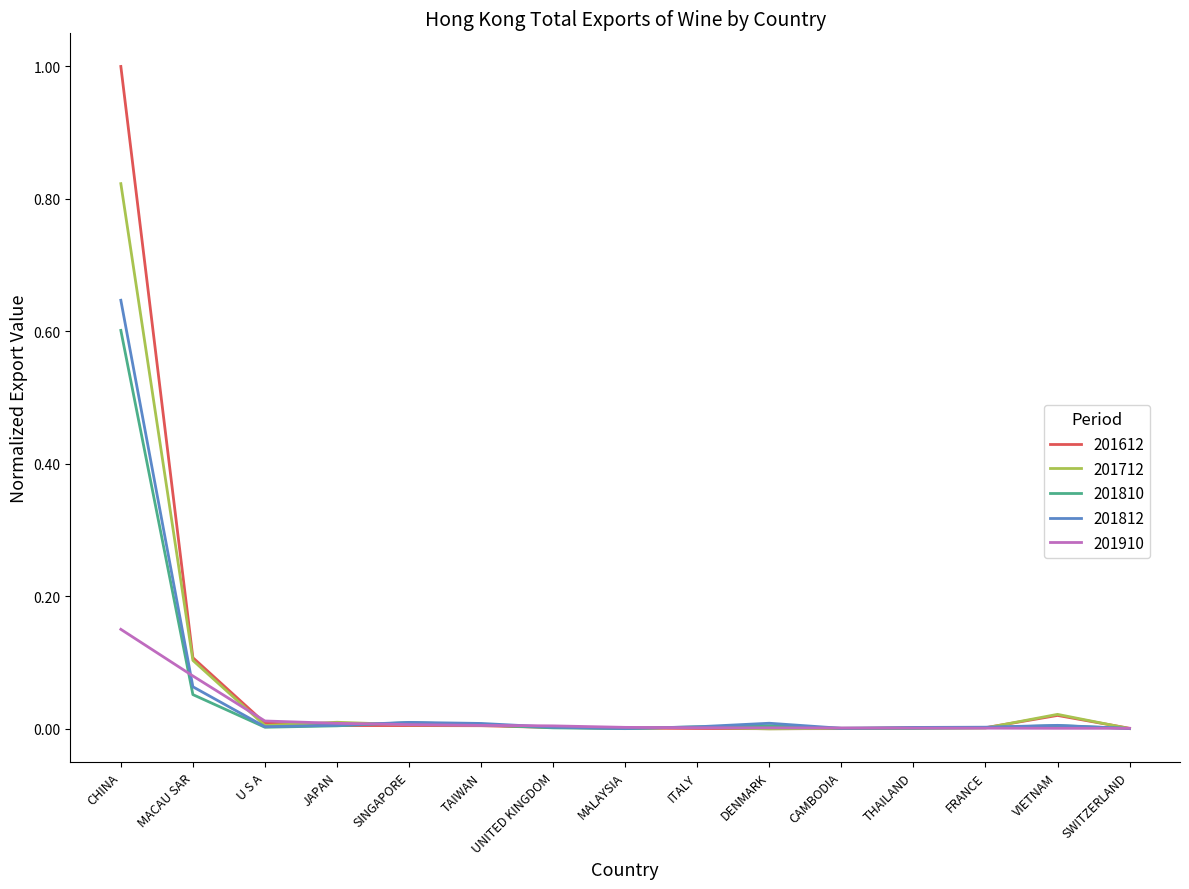

How many series are shown in this chart?

5